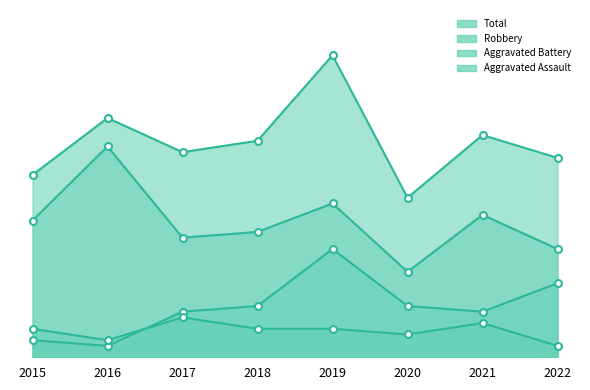

Which has a higher value, 2016 or 2018?

2018